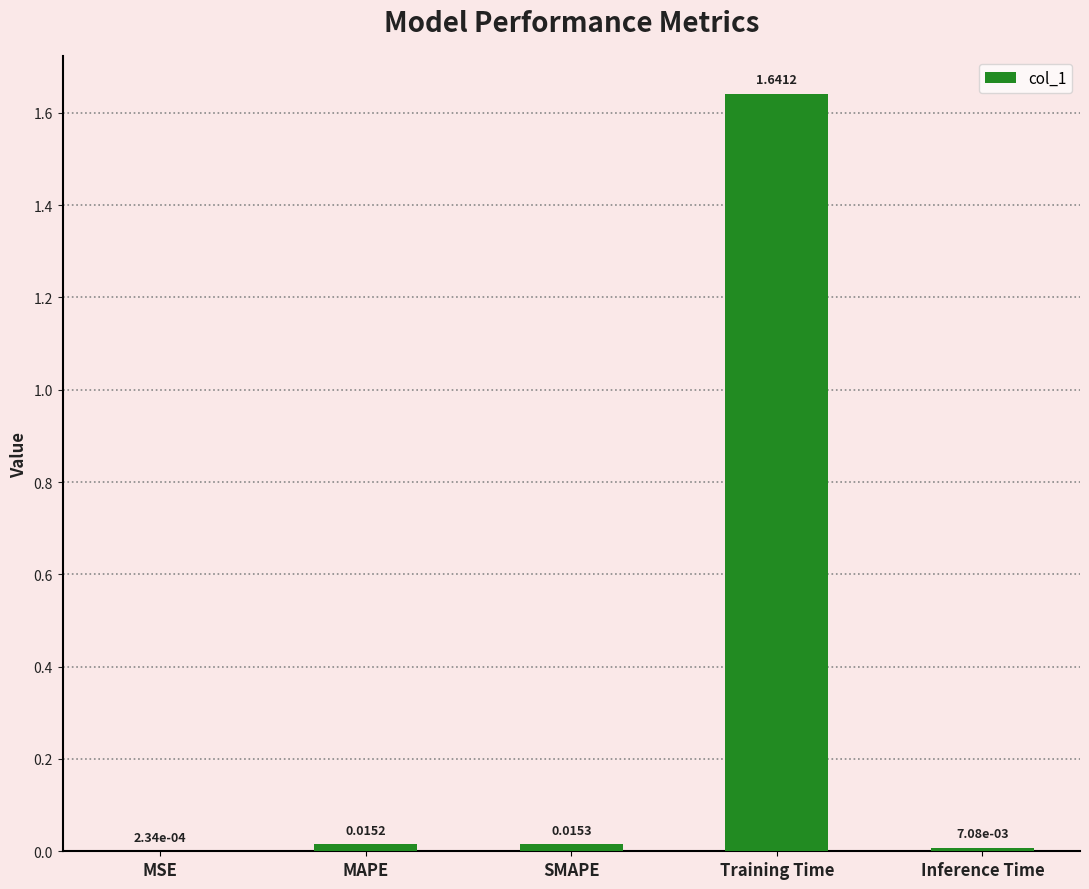

What is the sum of the values at SMAPE and Training Time?

1.7